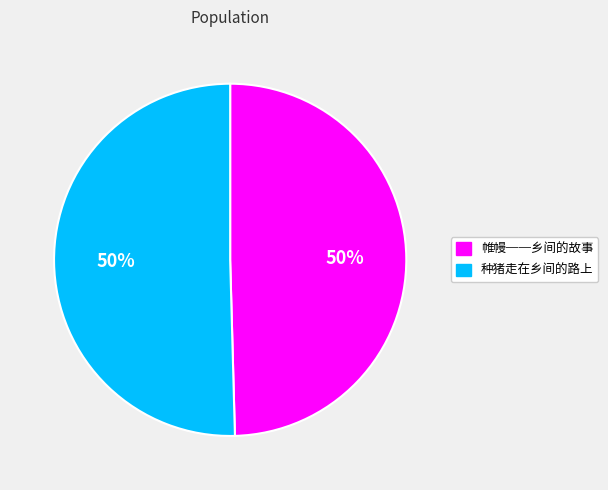

What percentage is the 帷幔──乡间的故事 slice, to the nearest percent?

50%